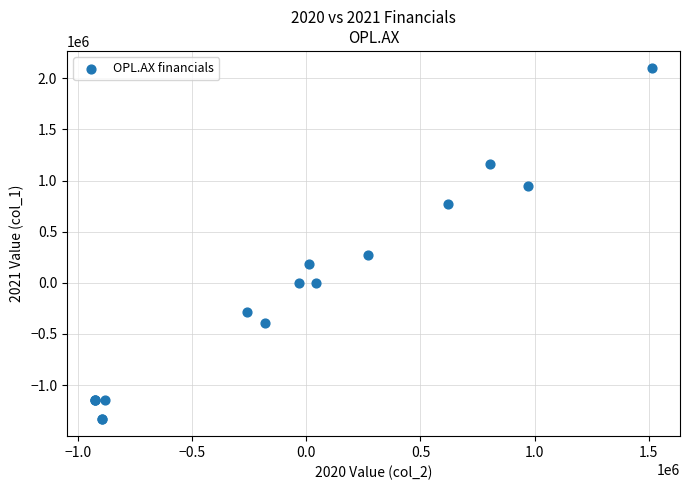

What Y value in the scatter plot is closest to 383859?

268574